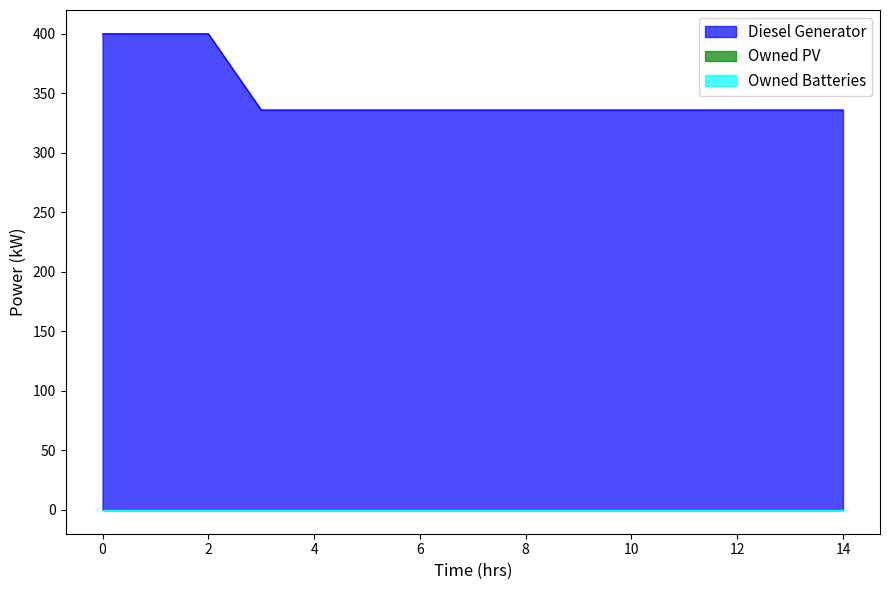

What is the maximum value shown in the chart?

400